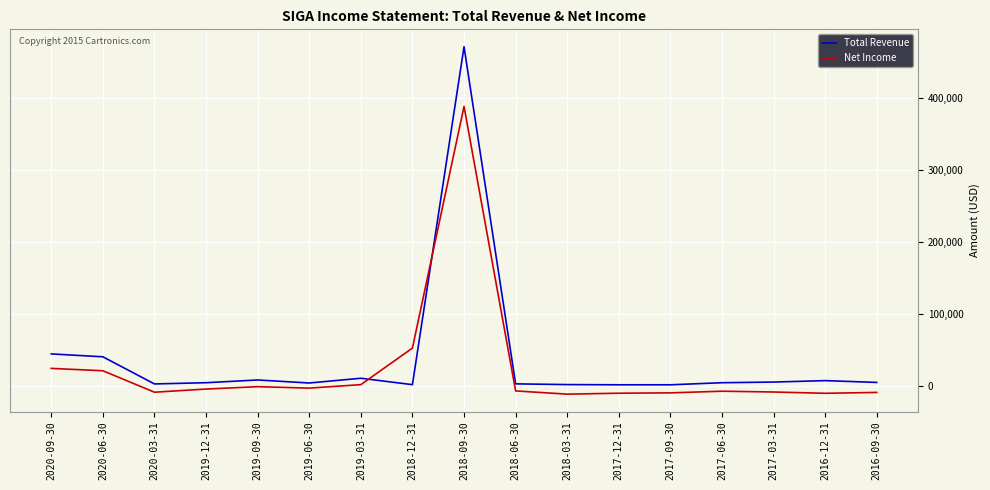

Which series has the widest spread of values?

Total Revenue